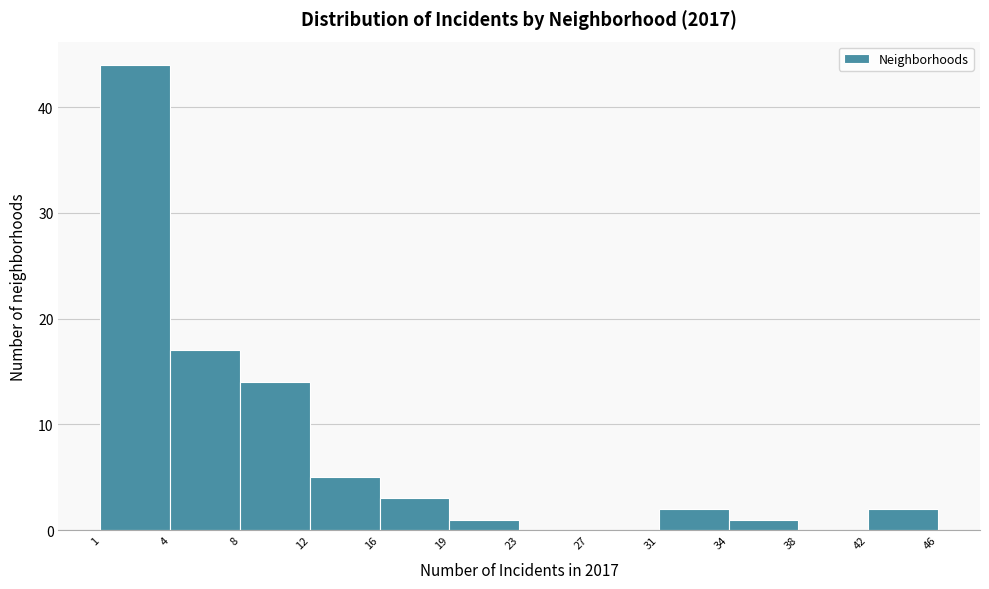

Reading left to right, what are all the values shown in this chart?

1=44	4=17	8=14	12=5	16=3	19=1	23=0	27=0	31=2	34=1	38=0	42=2